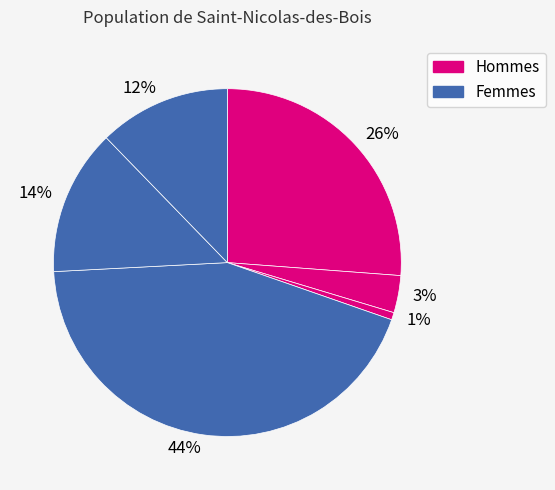

Which slice is the largest?

44%